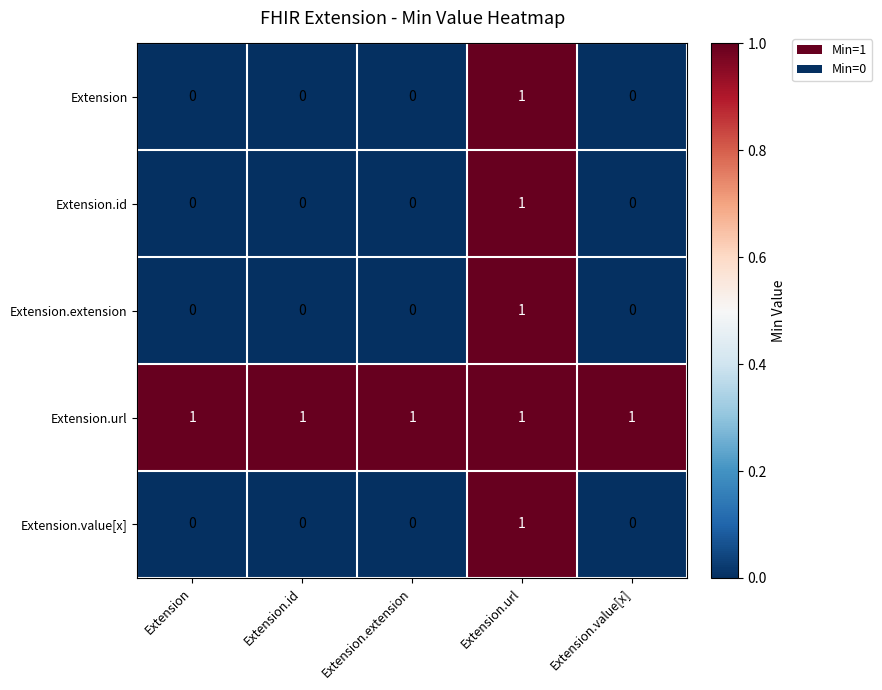

Which series has the largest total across all categories?

Extension.url